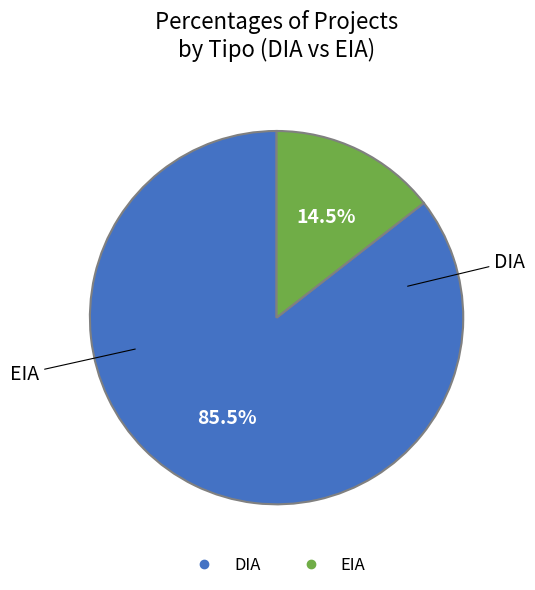

What percentage do DIA and EIA together represent?

100.0%